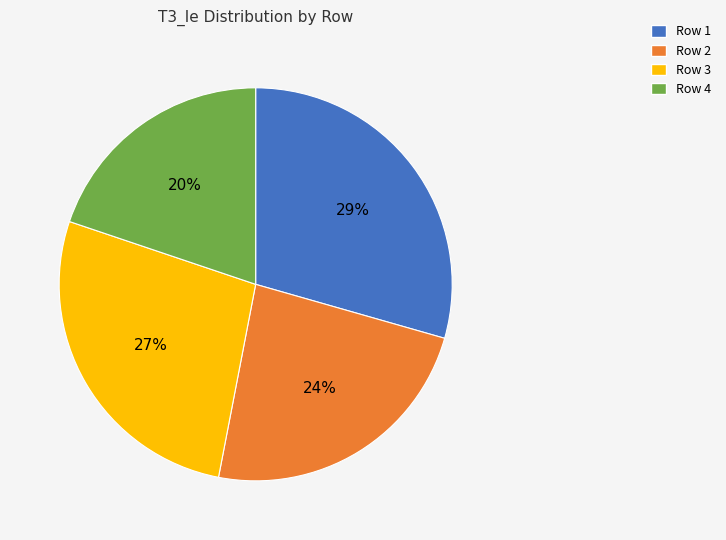

Rank the categories by value from lowest to highest.

Row 4, Row 2, Row 3, Row 1